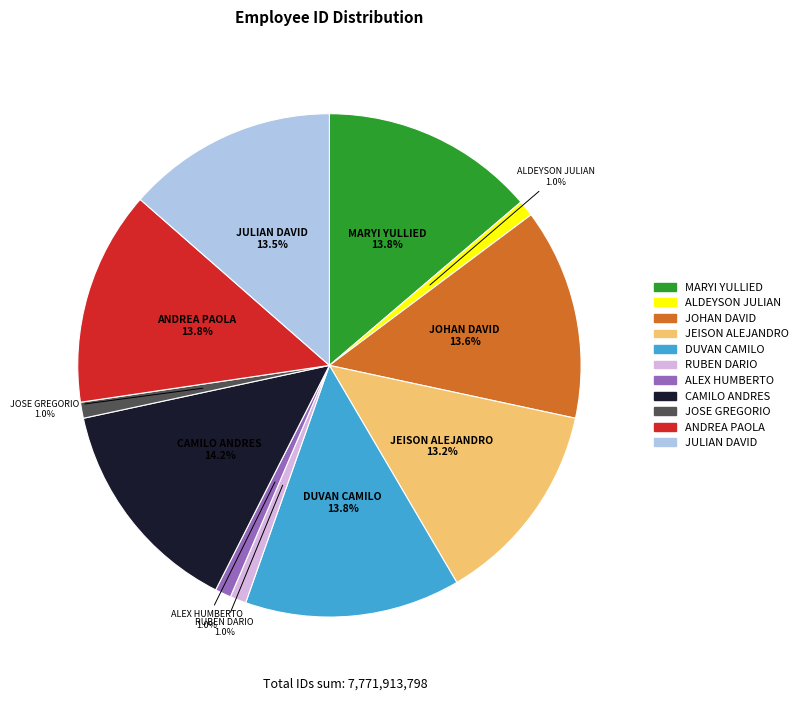

Does any single category account for the majority?

No